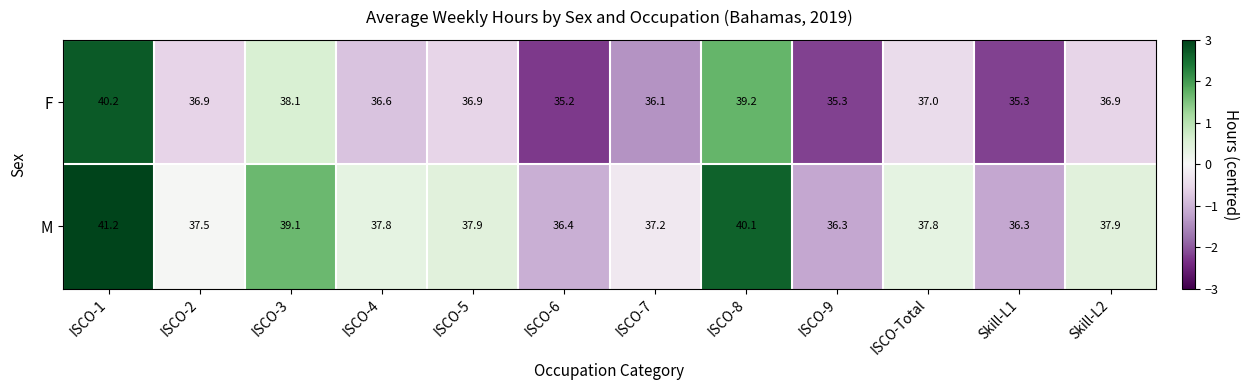

What is the average value of the F series?

37.0